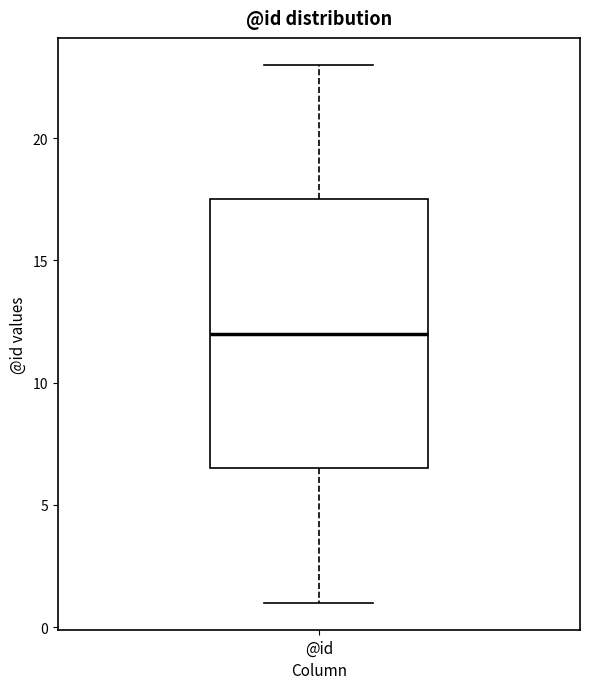

Read this box plot against the y-axis: the position of the median line, the range covered by the box, and the ends of both whiskers. The values are not printed on the chart, so give them approximately, as read against the axis.

median 12.0, box 6.5 to 17.5, whiskers 1.0 to 23.0